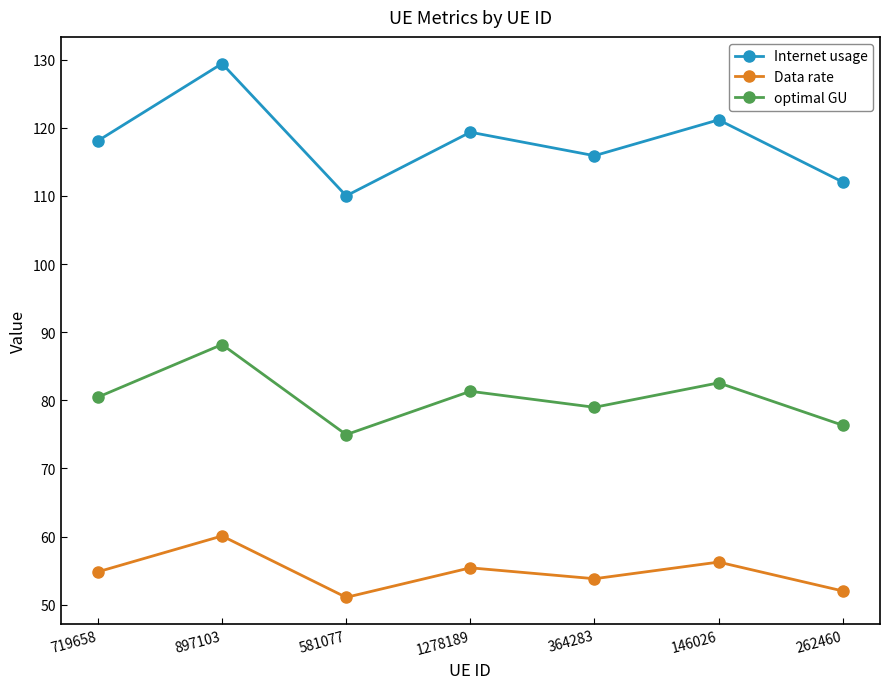

What is the approximate value of Internet usage at 262460?

112.0